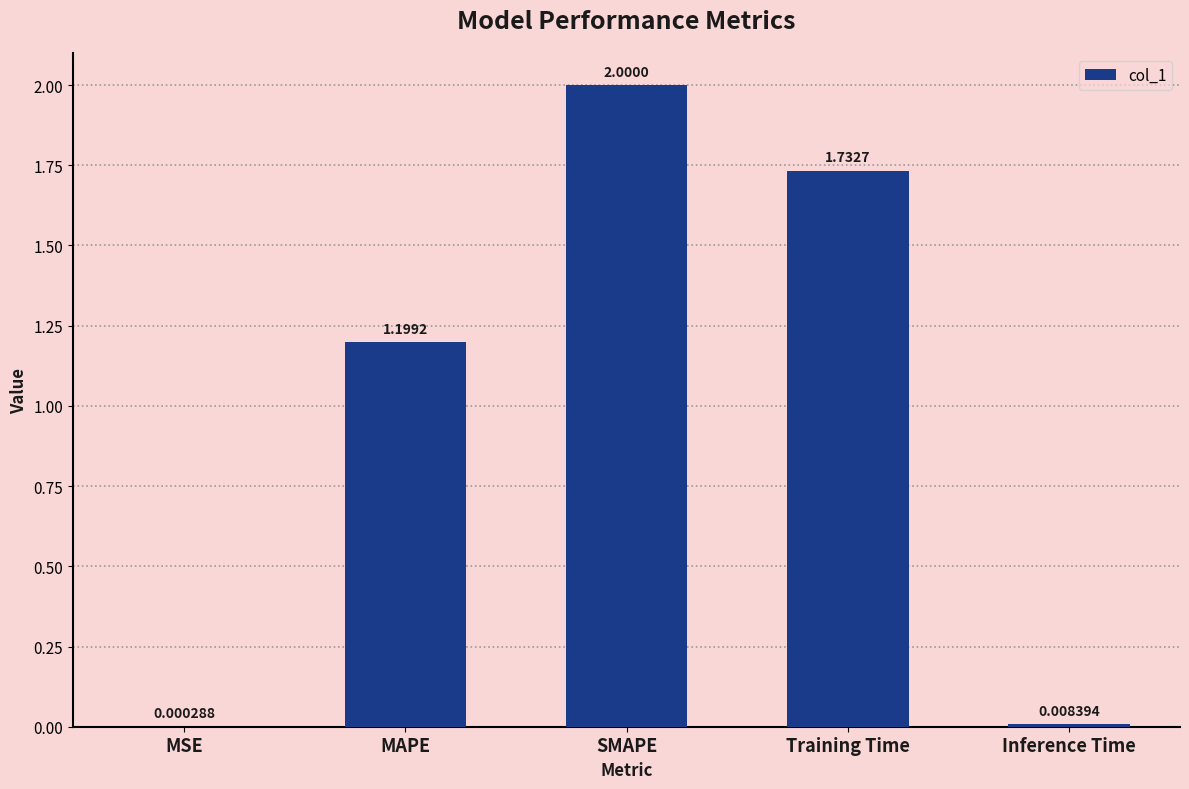

At which label is the value closest to 1?

MAPE